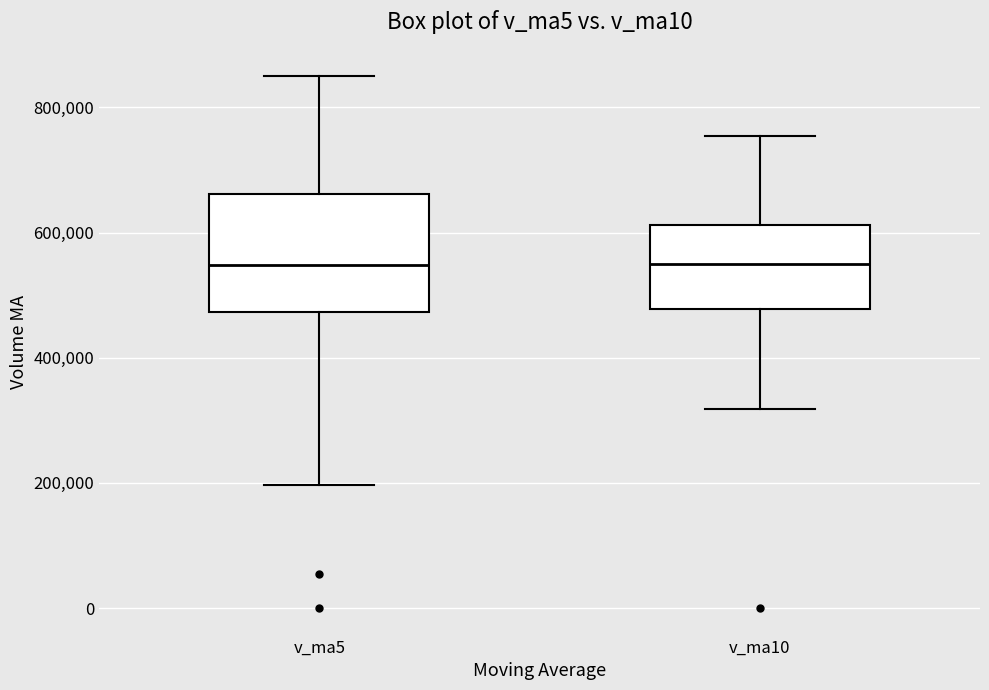

Reading left to right, transcribe this box plot: for each box, give where its median line is, the range the box spans, and where its two whiskers end, as read against the y-axis. The values are not printed on the chart, so give them approximately, as read against the axis.

v_ma5: median 540000, box 480000 to 660000, whiskers 200000 to 840000
v_ma10: median 560000, box 480000 to 620000, whiskers 320000 to 760000